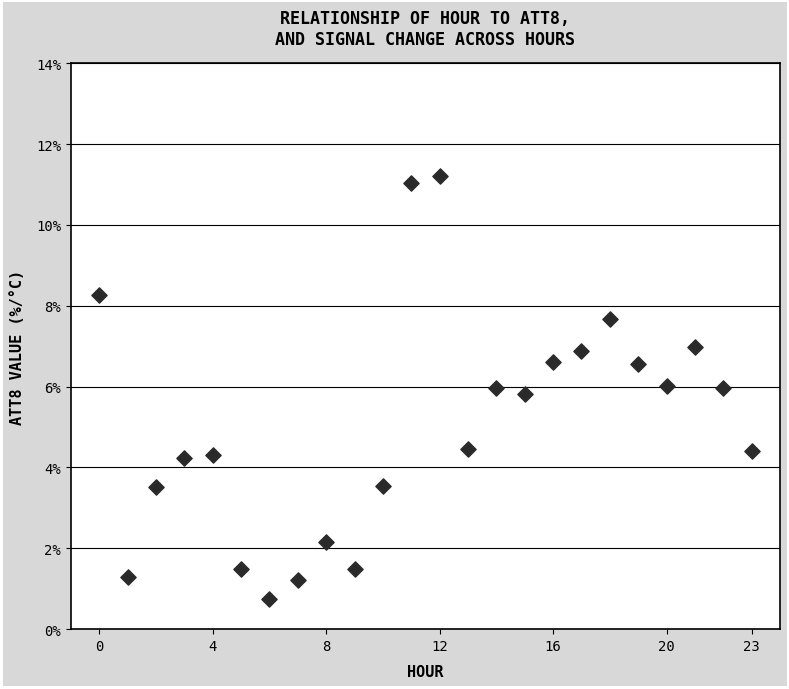

What is the range of Y values (max minus min)?

10.5